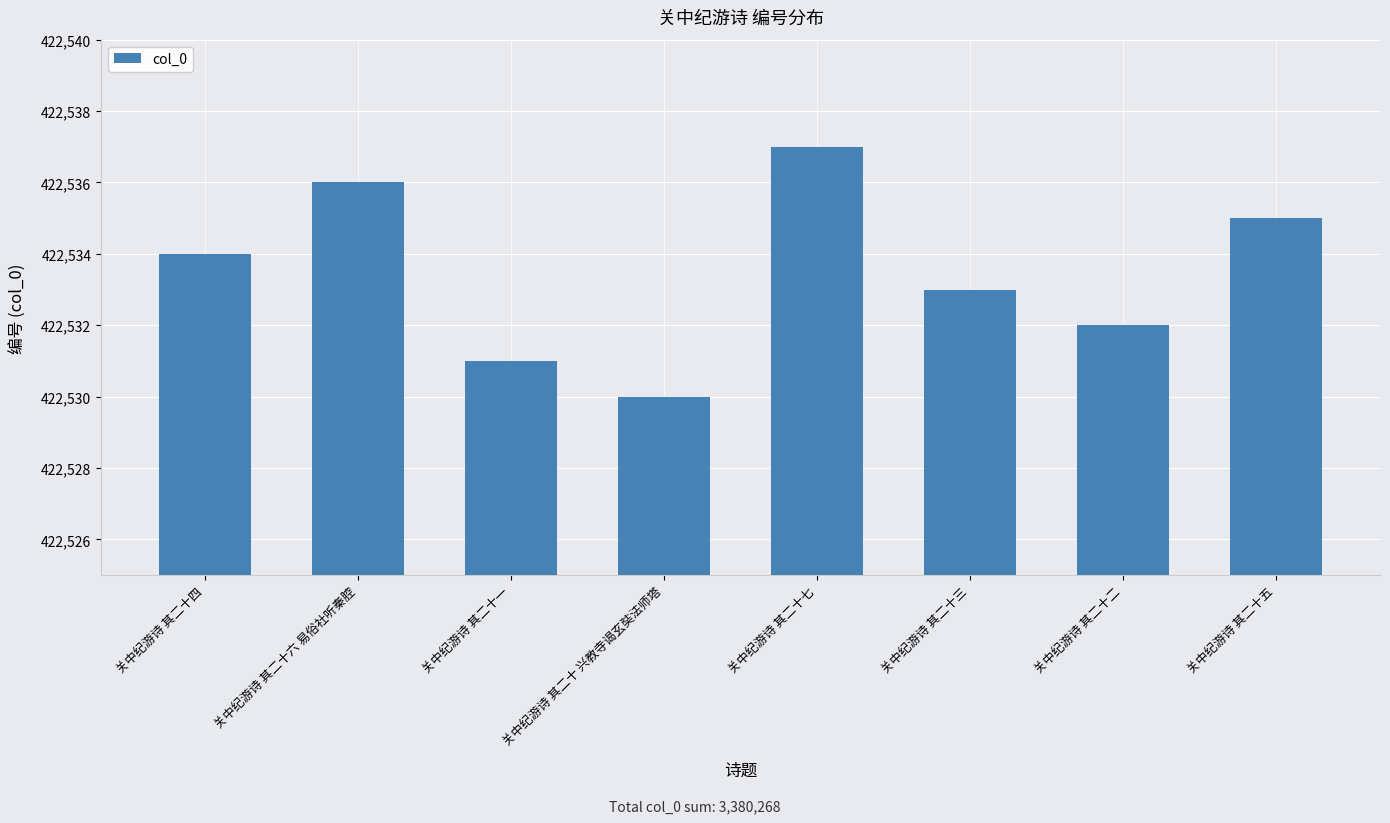

What is the approximate value at 关中纪游诗 其二十 兴教寺谒玄奘法师塔?

422530